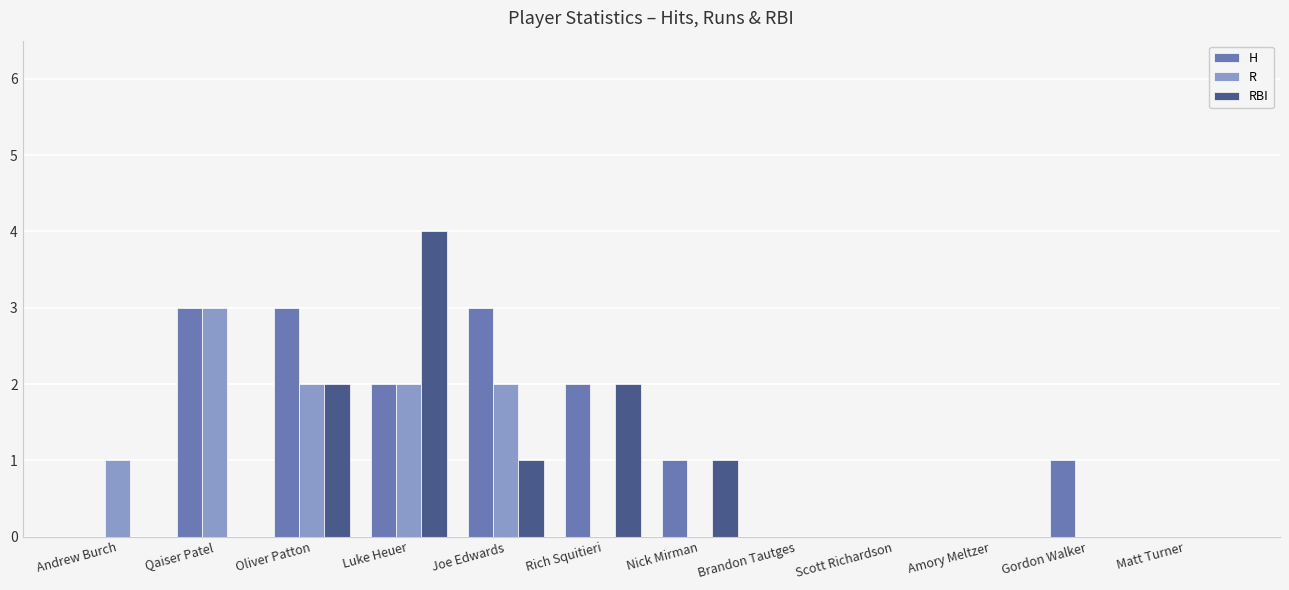

Is the value of RBI at Luke Heuer greater than the value of R at Andrew Burch?

Yes